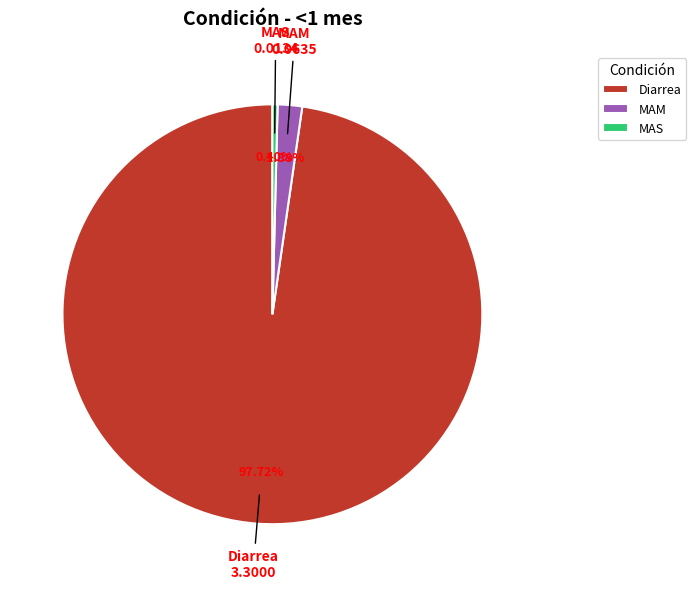

Which has a higher value, MAM or MAS?

MAM